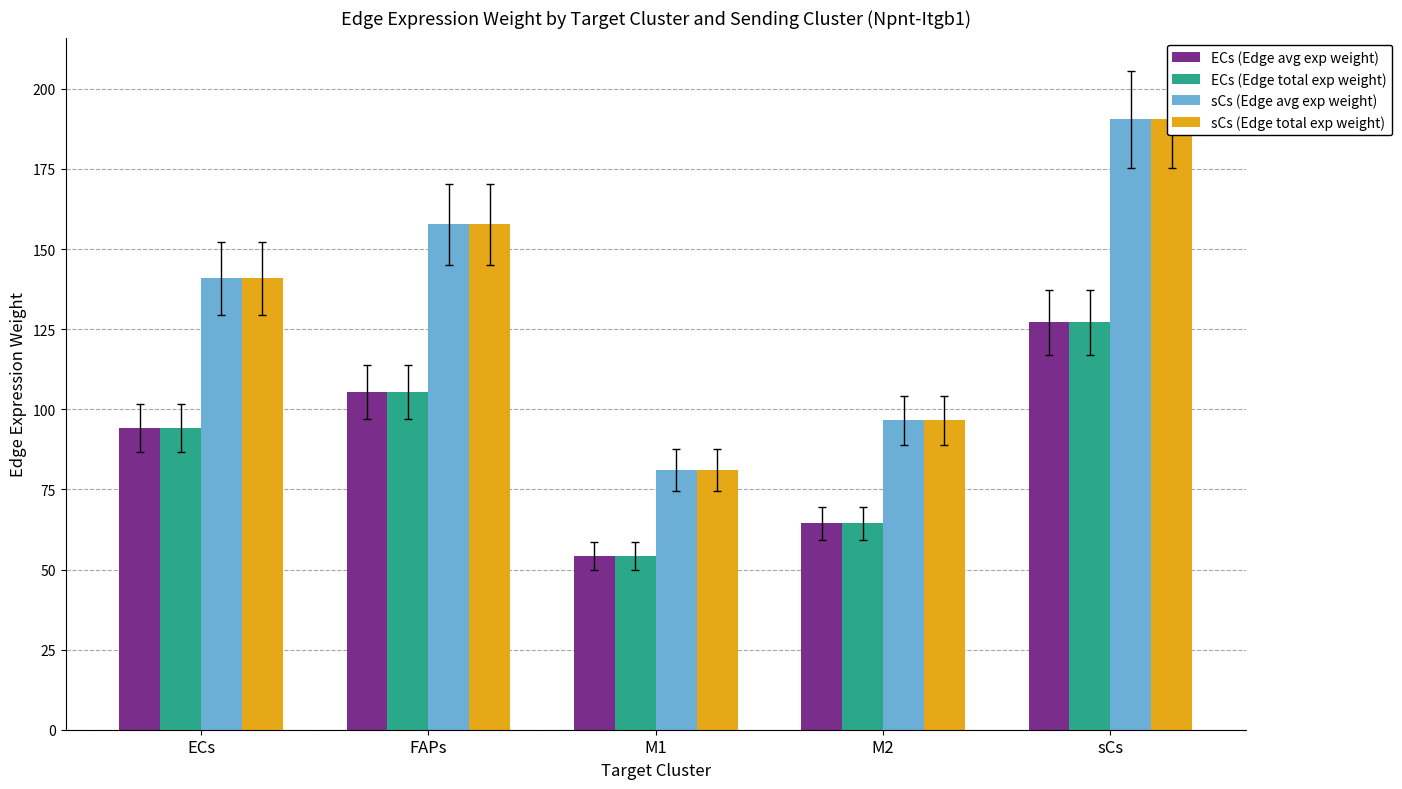

What is the minimum value for sCs (Edge total exp weight)?

81.1